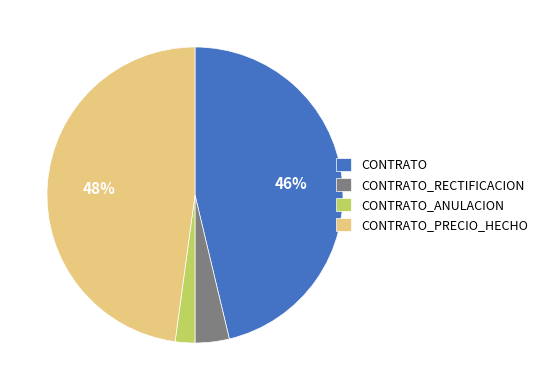

The CONTRATO_PRECIO_HECHO slice represents 61% of the pie. True or false?

False